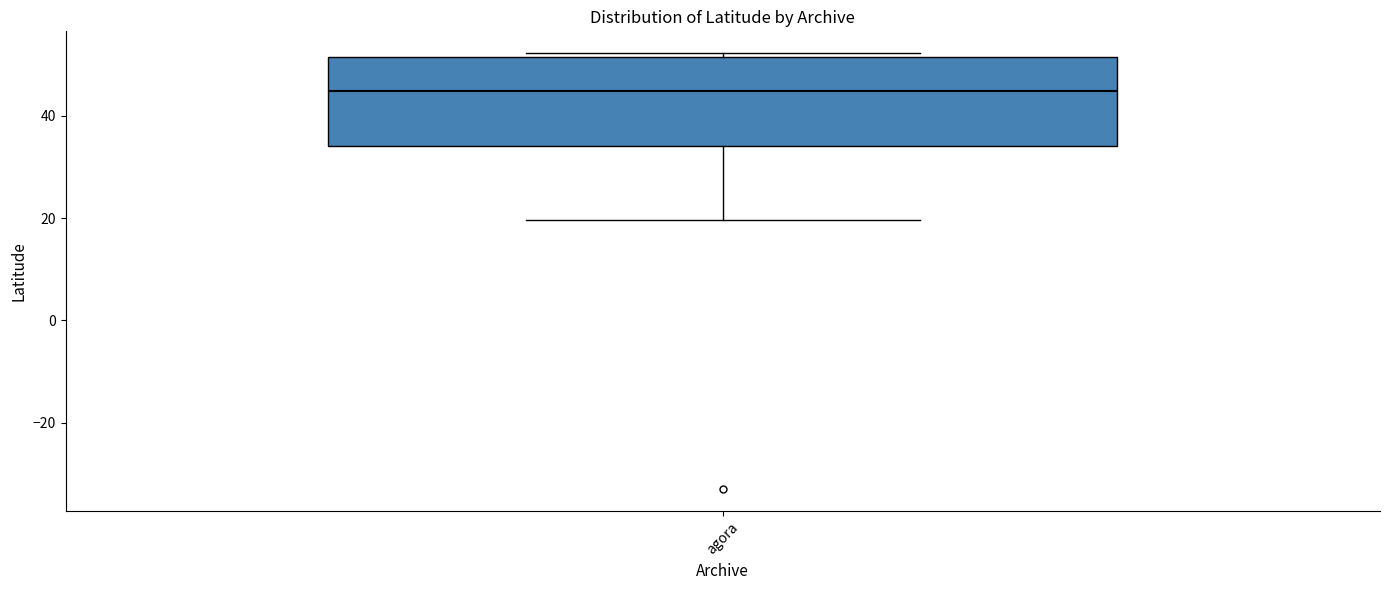

Where does the lower whisker of the box for agora end on the y-axis? The values are not printed on the chart, so give them approximately, as read against the axis.

20